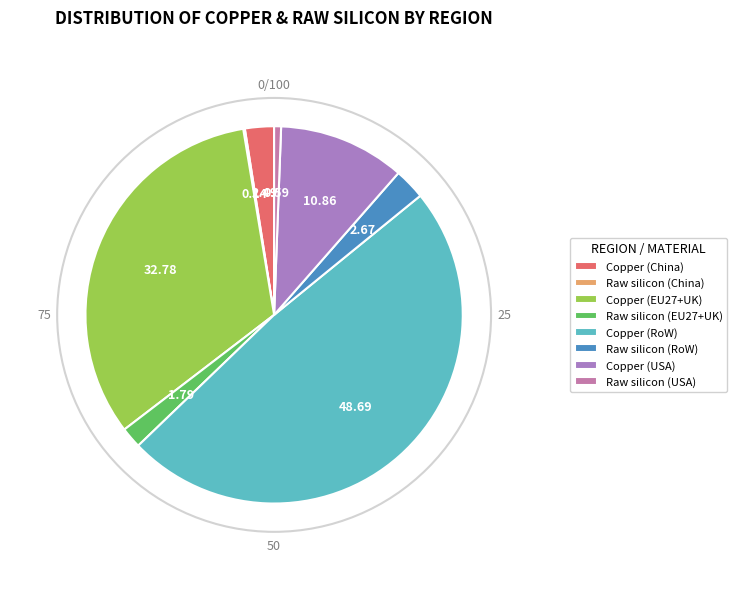

Which category has the smallest portion of the pie?

Raw silicon (China)